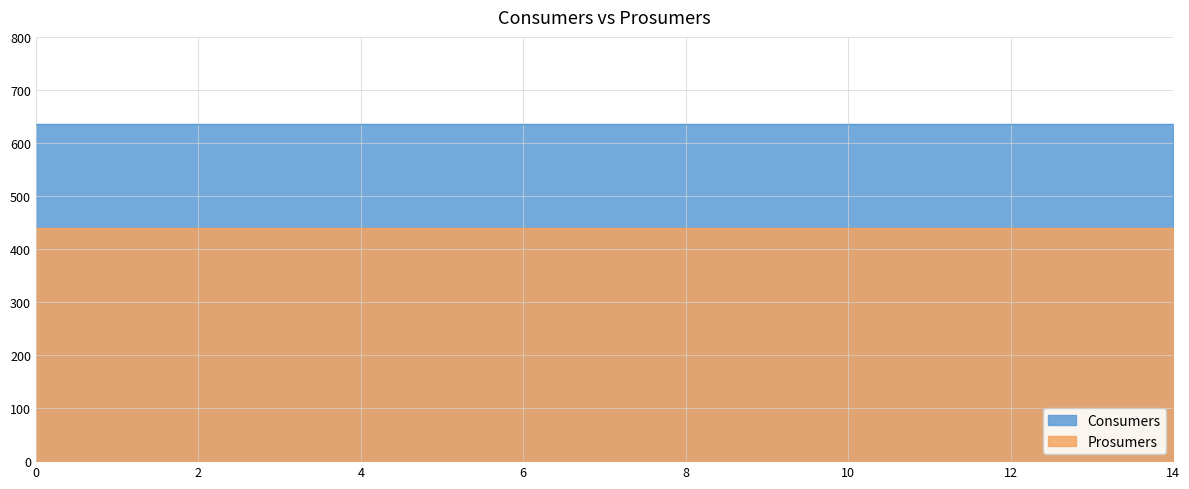

Reading right to left, transcribe all the data shown in this chart.

Consumers: 14=635	13=635	12=635	11=635	10=635	9=635	8=635	7=635	6=635	5=635	4=635	3=635	2=635	1=635	0=635
Prosumers: 14=440	13=440	12=440	11=440	10=440	9=440	8=440	7=440	6=440	5=440	4=440	3=440	2=440	1=440	0=440